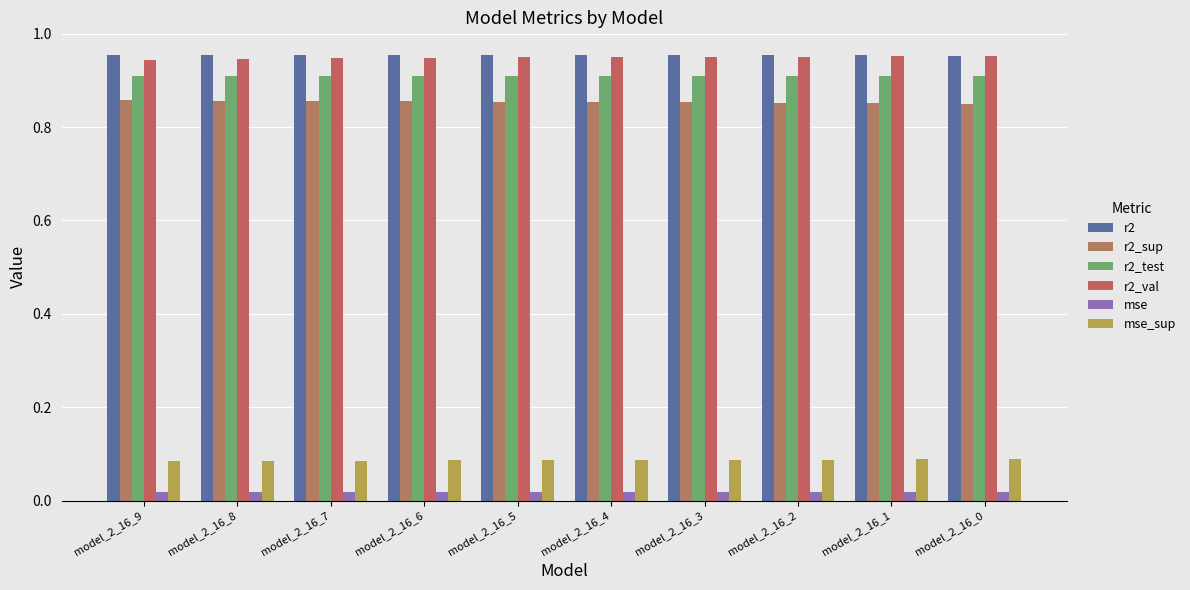

Count the number of categories in the chart.

10